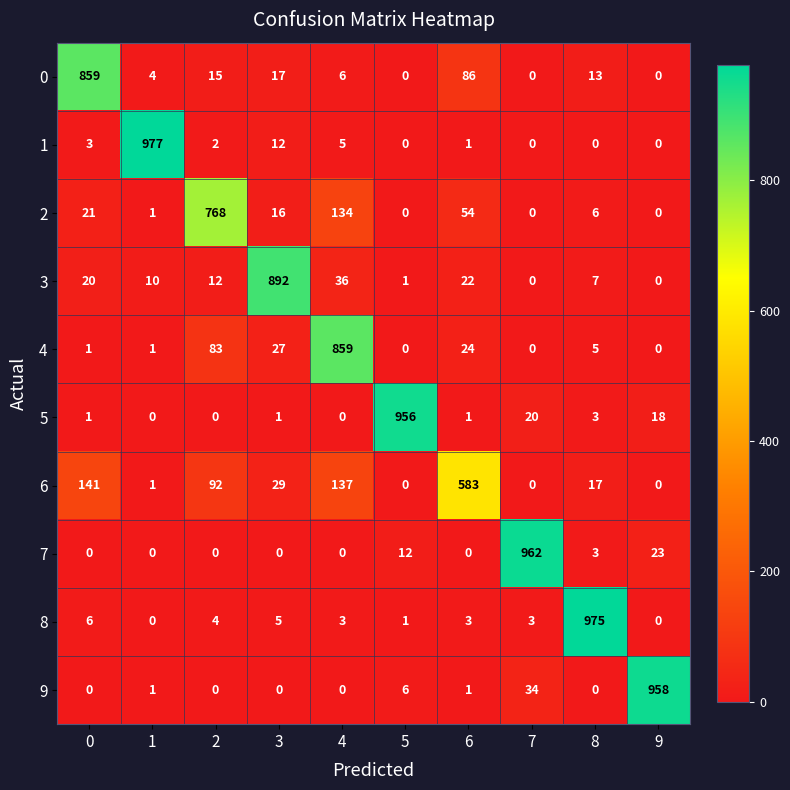

What is the difference between the highest and lowest values at 5?

956